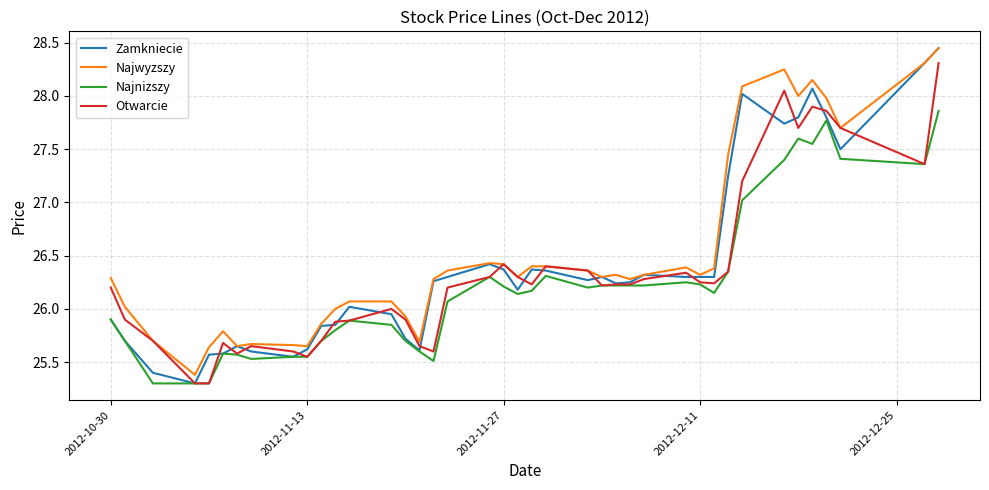

Does the chart display data point markers on the line(s)?

No